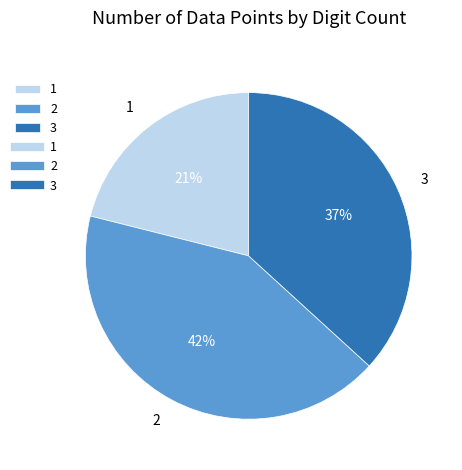

What percentage is the 1 slice, to the nearest percent?

21%